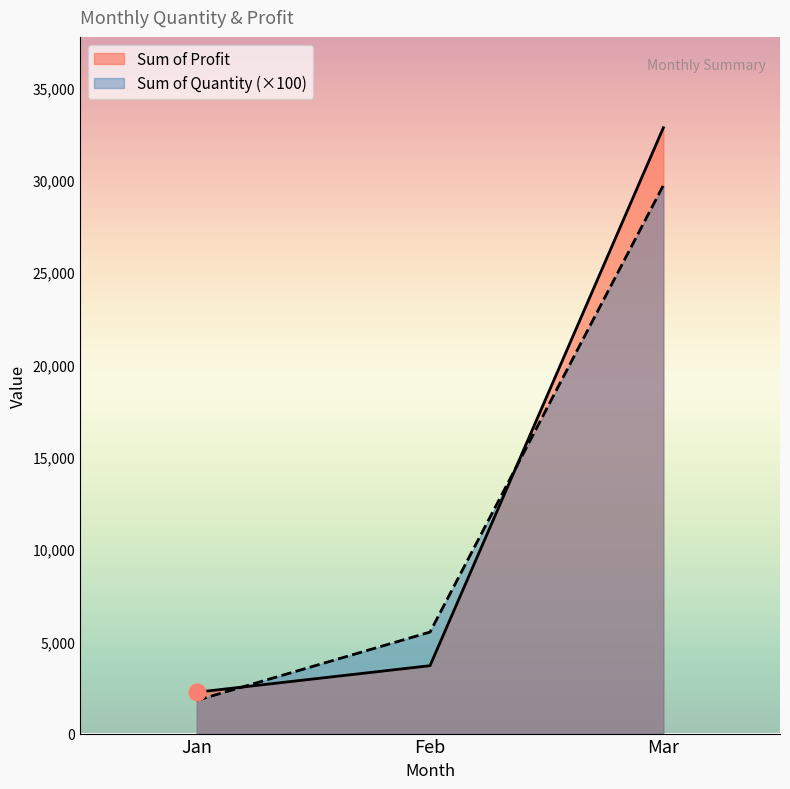

Is the value of Sum of Profit at Feb greater than the value of Sum of Quantity at Feb?

No